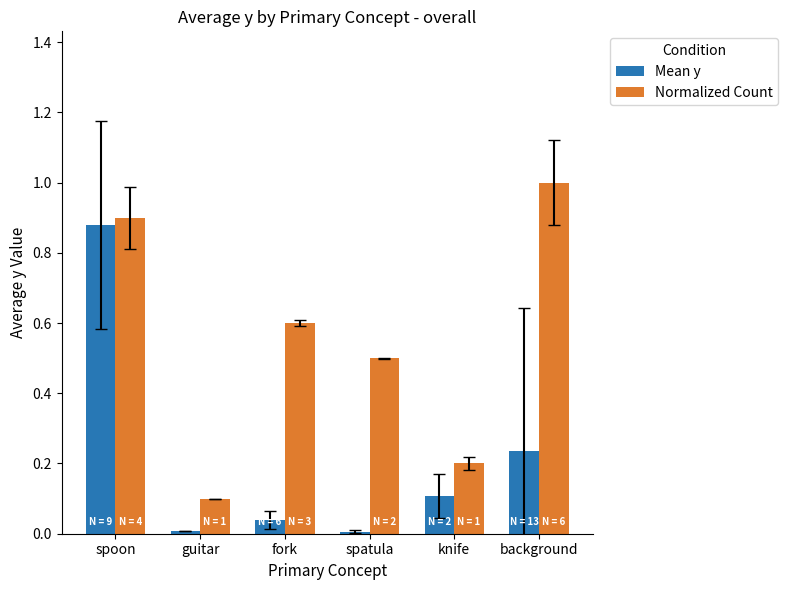

What is the difference between the maximum and second lowest values in the Normalized Count series?

0.8